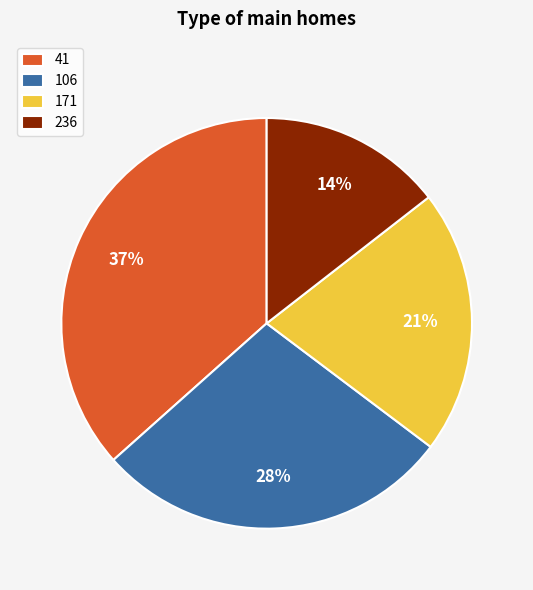

What percentage is the 236 slice, to the nearest percent?

14%